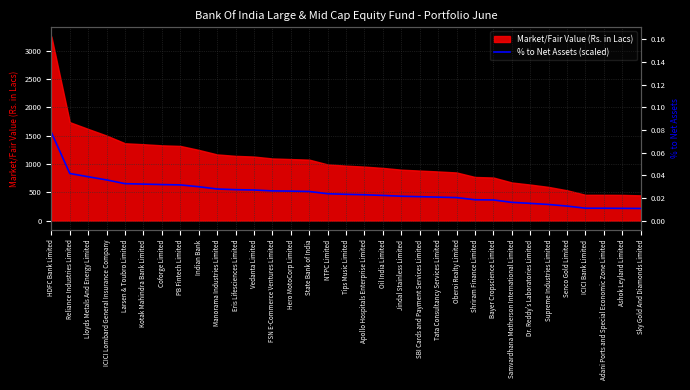

How many lines are shown in the chart?

1